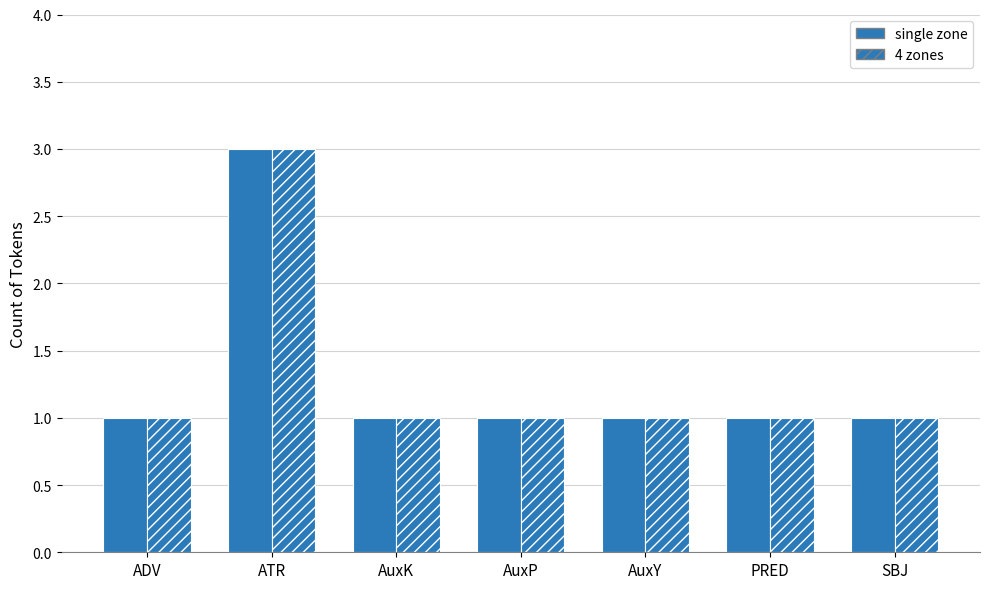

Count the number of data series in this chart.

2